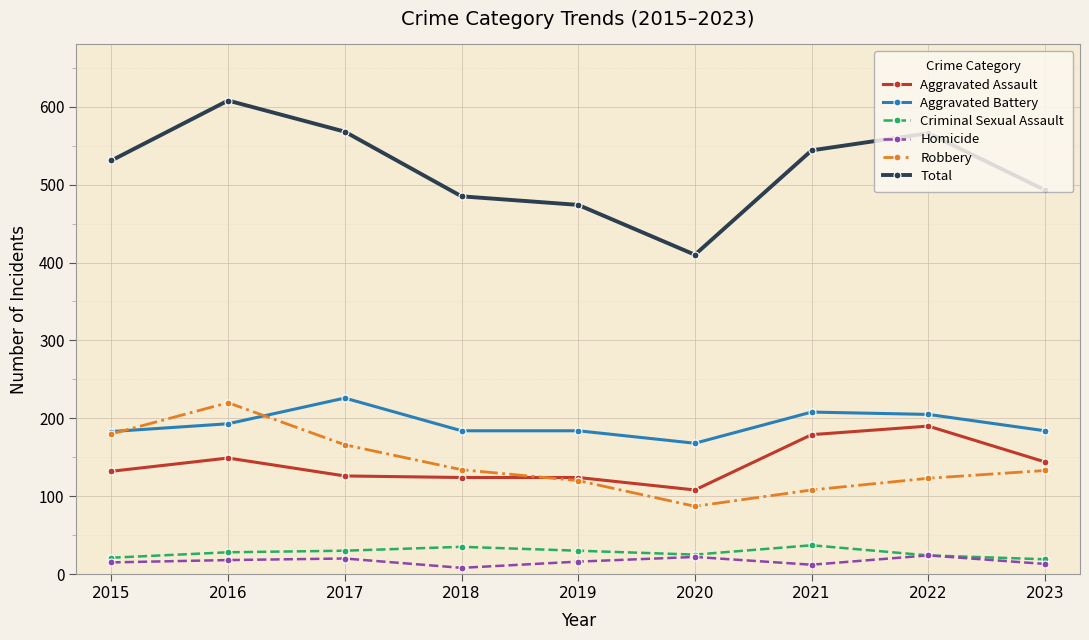

What value does the Robbery series have at 2018, to the nearest 5?

135